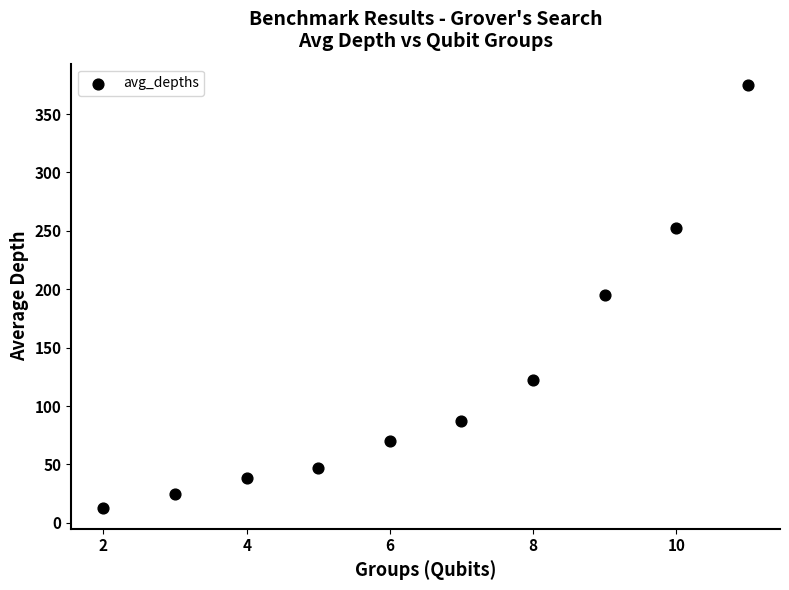

What is the average X value?

6